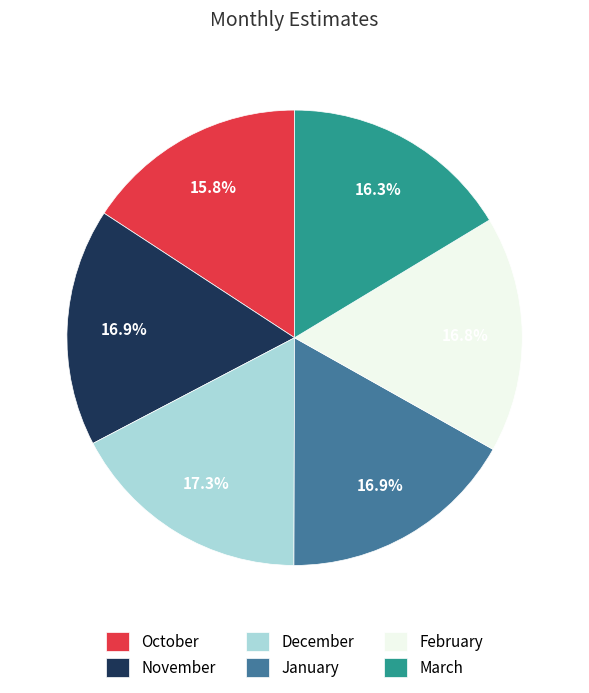

To the nearest percent, what is the average slice percentage?

17%